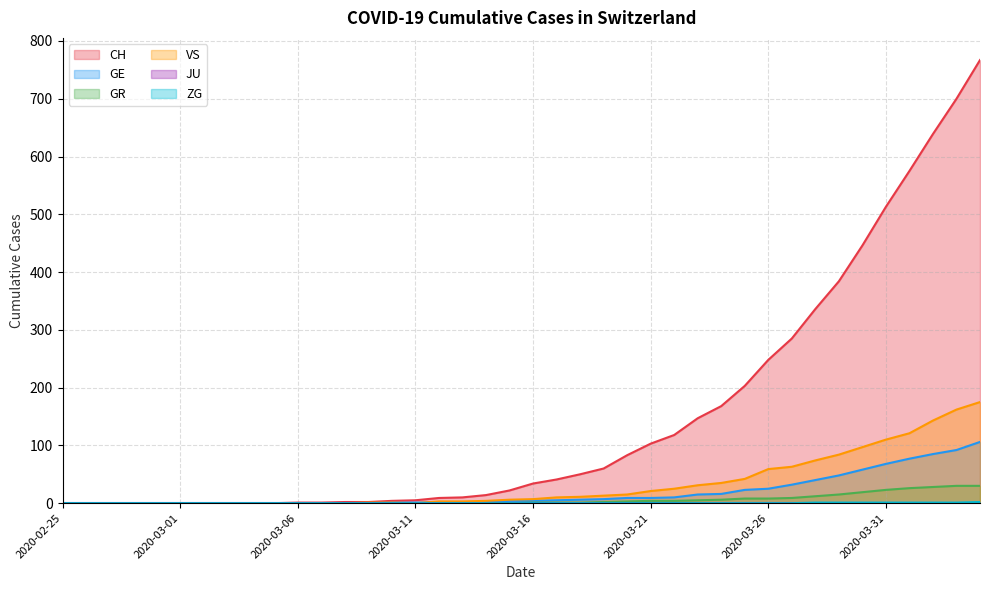

Rank the categories by ZG value from lowest to highest.

2020-02-25, 2020-02-26, 2020-02-27, 2020-02-28, 2020-02-29, 2020-03-01, 2020-03-02, 2020-03-03, 2020-03-04, 2020-03-05, 2020-03-06, 2020-03-07, 2020-03-08, 2020-03-09, 2020-03-10, 2020-03-11, 2020-03-12, 2020-03-13, 2020-03-14, 2020-03-15, 2020-03-16, 2020-03-17, 2020-03-18, 2020-03-19, 2020-03-20, 2020-03-21, 2020-03-22, 2020-03-23, 2020-03-24, 2020-03-25, 2020-03-26, 2020-03-27, 2020-03-28, 2020-03-29, 2020-03-30, 2020-03-31, 2020-04-01, 2020-04-02, 2020-04-03, 2020-04-04